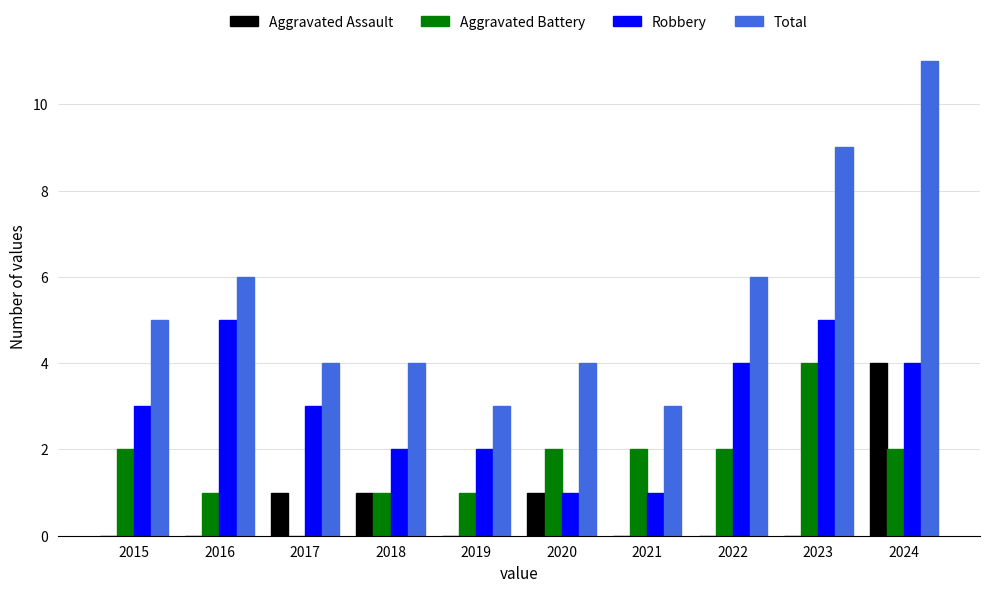

Which category has the highest value across all series?

2024